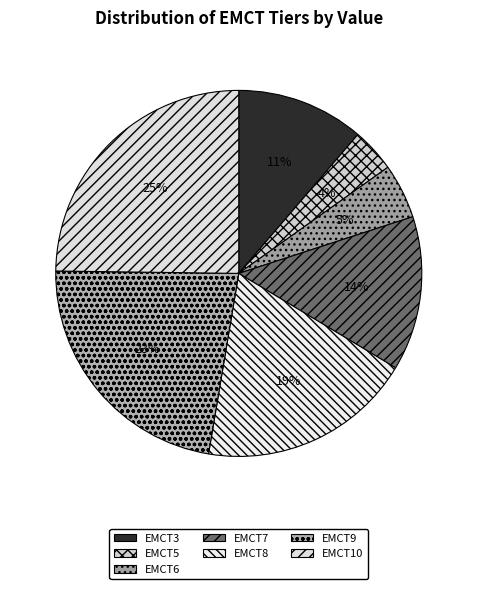

True or false: EMCT7 accounts for 14% of the total.

True